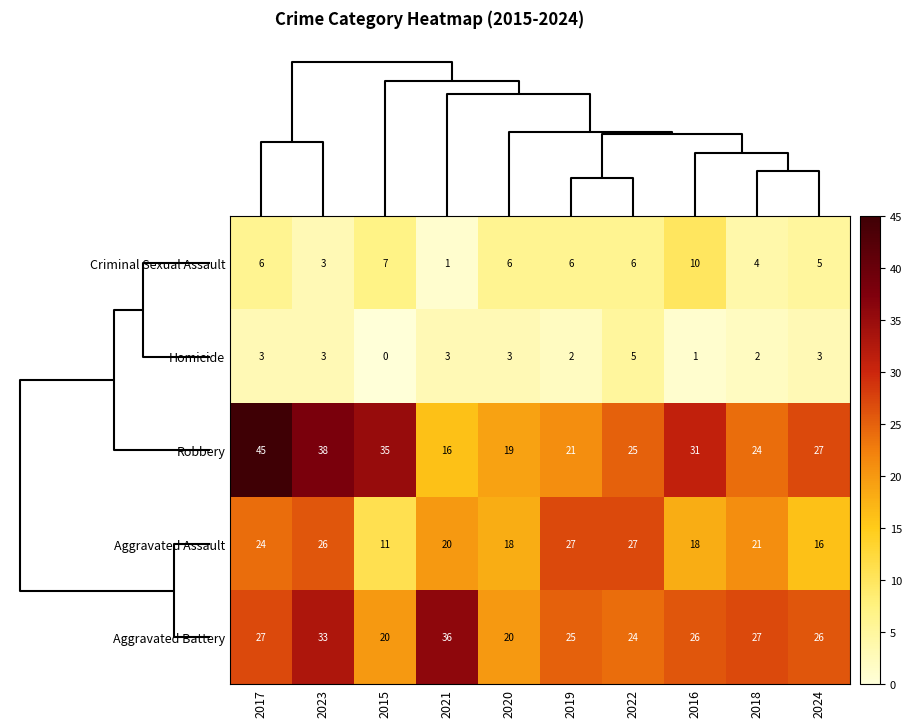

Count the number of categories in the chart.

10